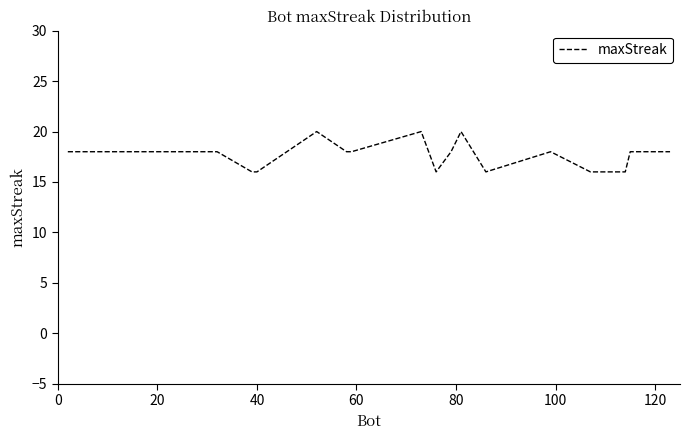

What is the maximum value shown in the chart?

20